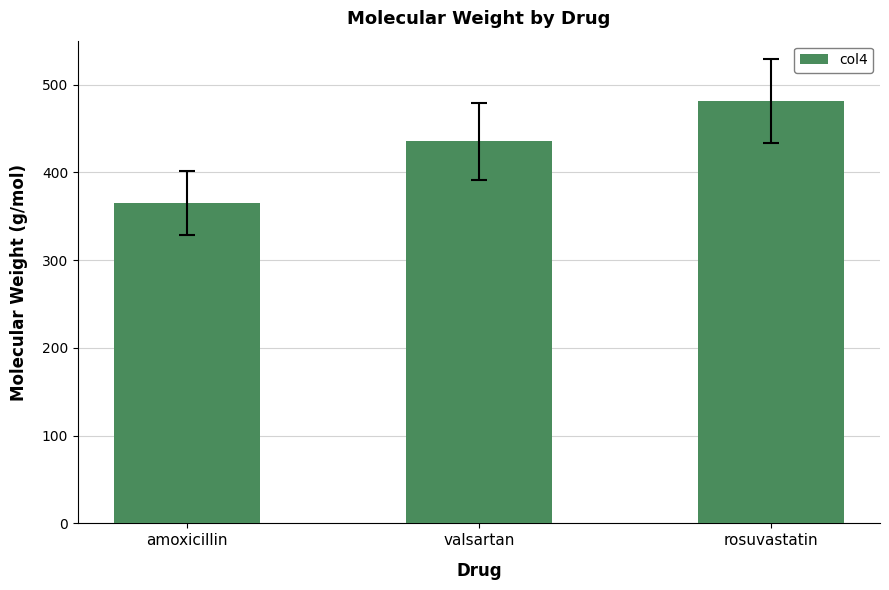

How many bars are there in total?

3